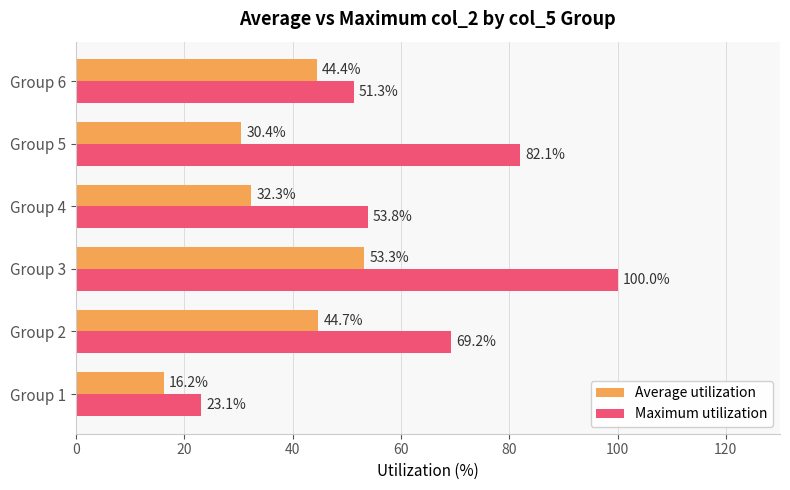

What is the difference between the second highest and second lowest values in the Maximum utilization series?

30.8